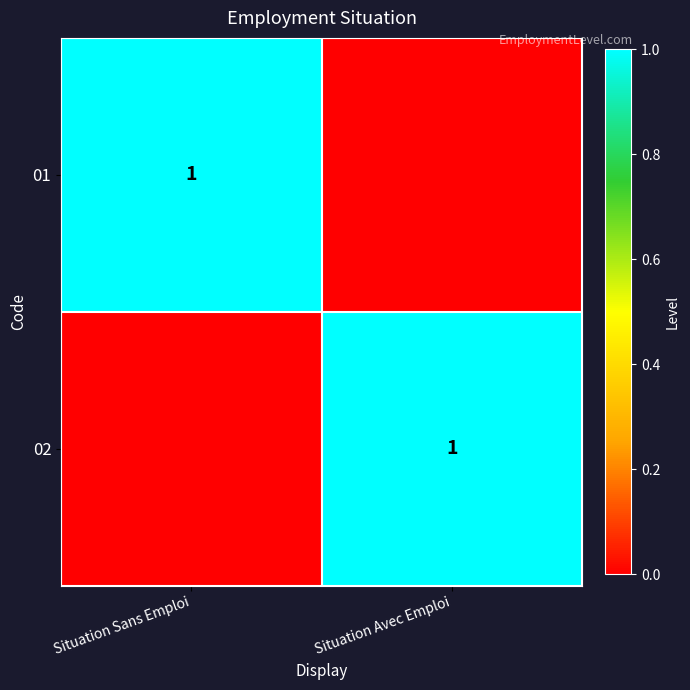

The value of 02 at Situation Avec Emploi is 1. True or false?

True